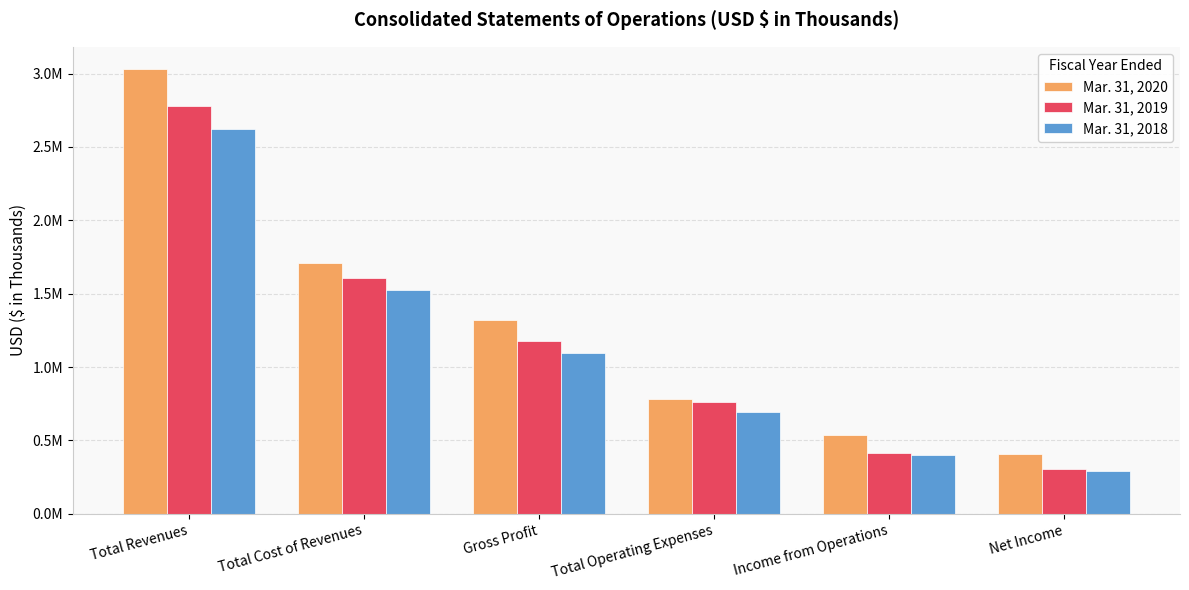

What is the sum of the Mar. 31, 2019 values at Income from Operations and Net Income?

715516